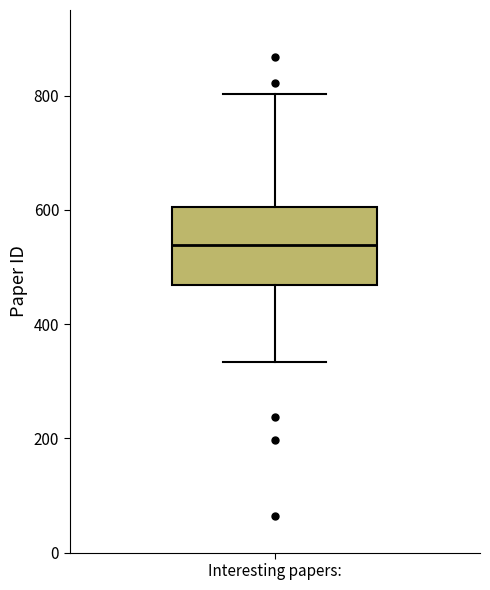

Where does the lower whisker of the box for Interesting papers: end on the y-axis? The values are not printed on the chart, so give them approximately, as read against the axis.

340